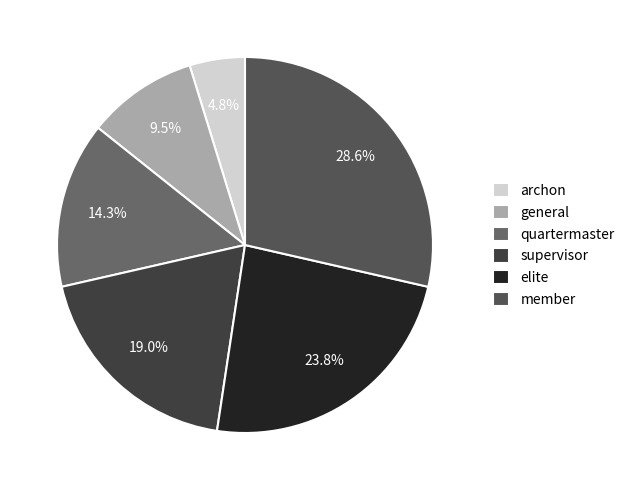

Which category has the smallest portion of the pie?

archon